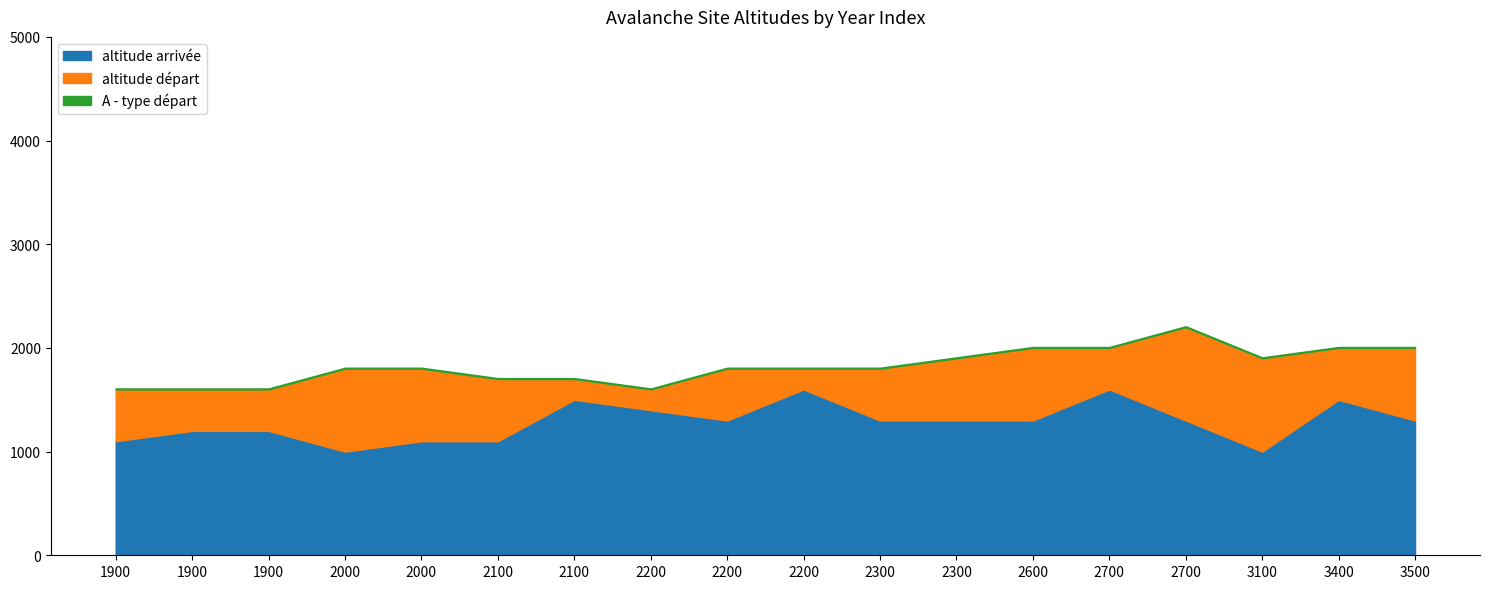

What is the value of the altitude départ point at the 16th from the left?

1900